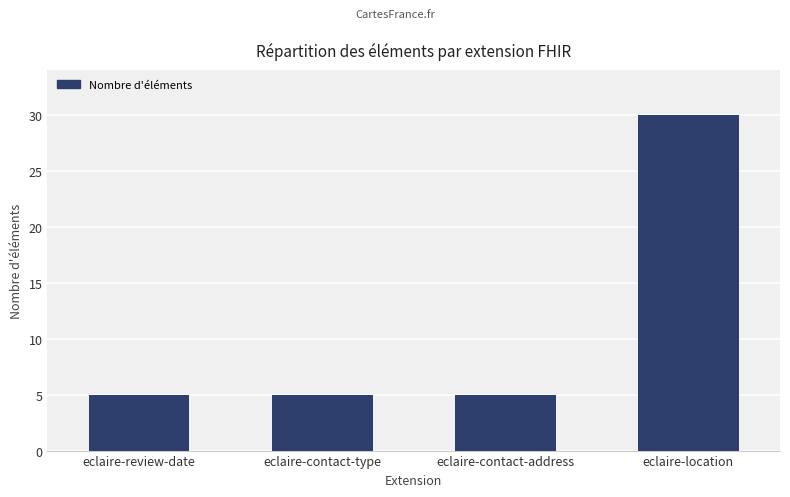

Reading right to left, extract all data points from this chart.

30	5	5	5